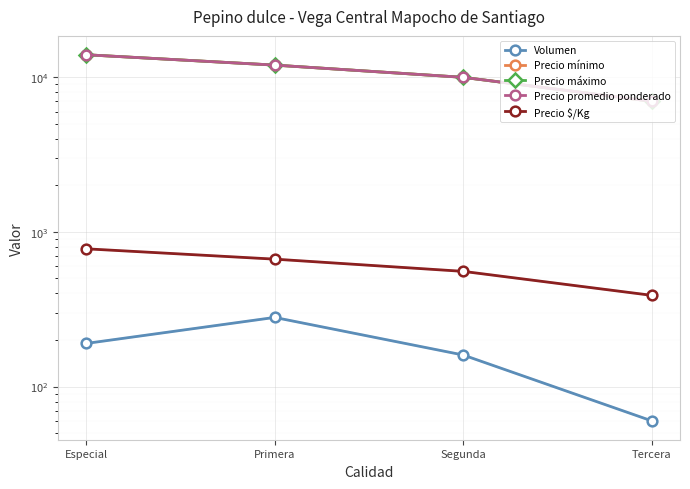

At how many categories does at least one series exceed 3092?

4